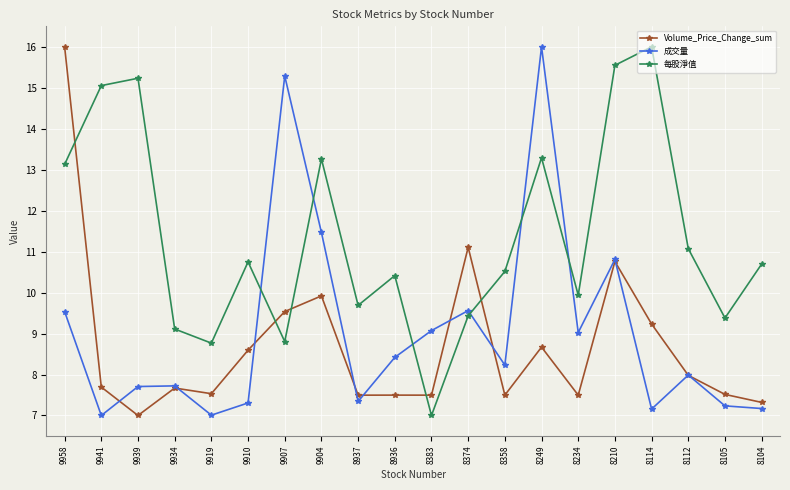

What value does the Volume_Price_Change_sum series have at 8383?

7.5